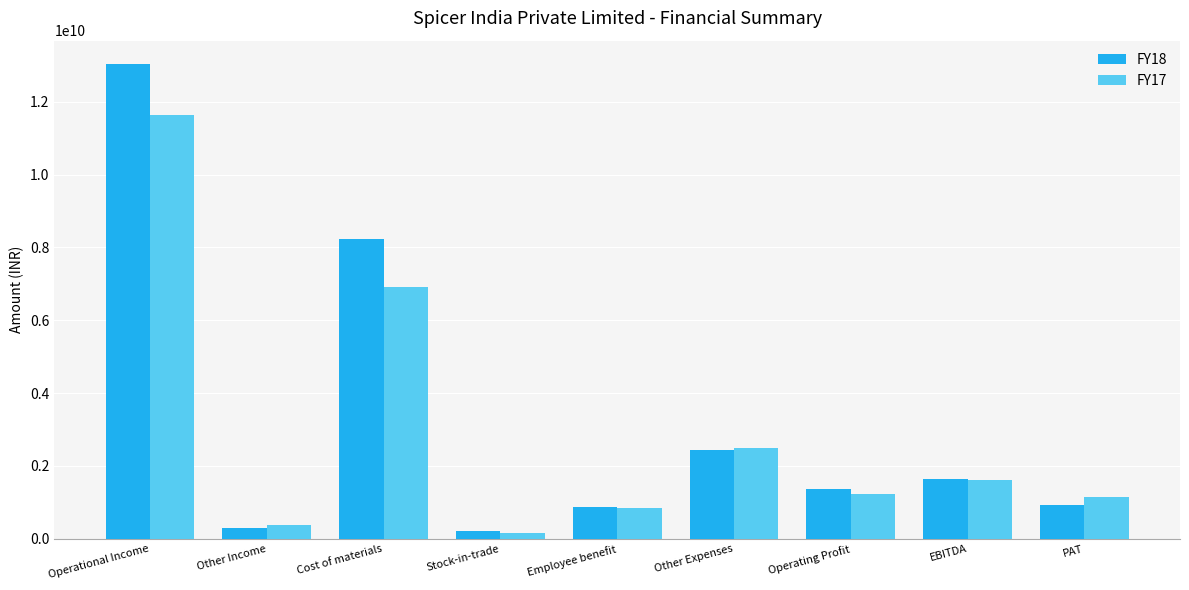

Which series has the largest range (max minus min)?

FY18